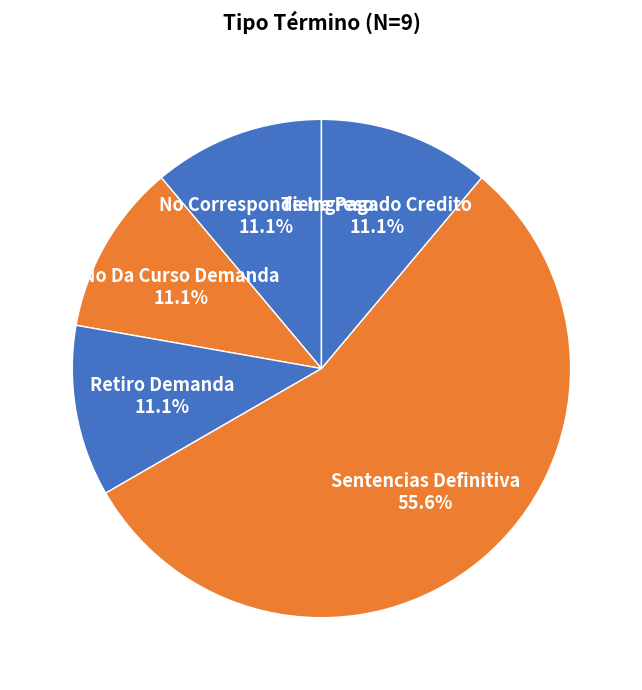

Is it true that No Corresponde Ingreso is 1% of the pie?

False